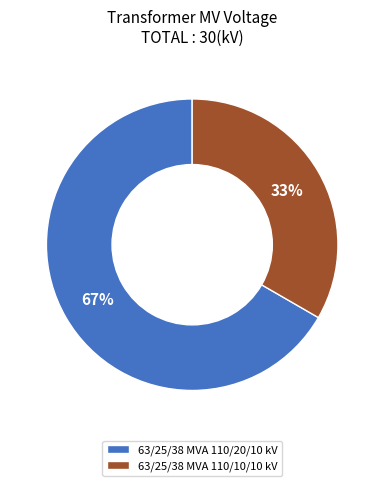

How many segments does this pie chart have?

2